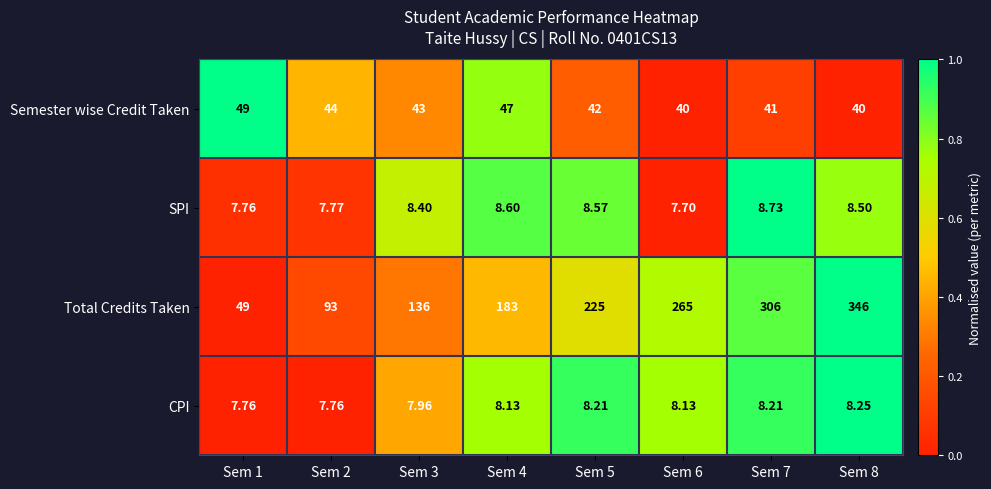

Is the value of SPI at Sem 2 greater than the value of Total Credits Taken at Sem 6?

No